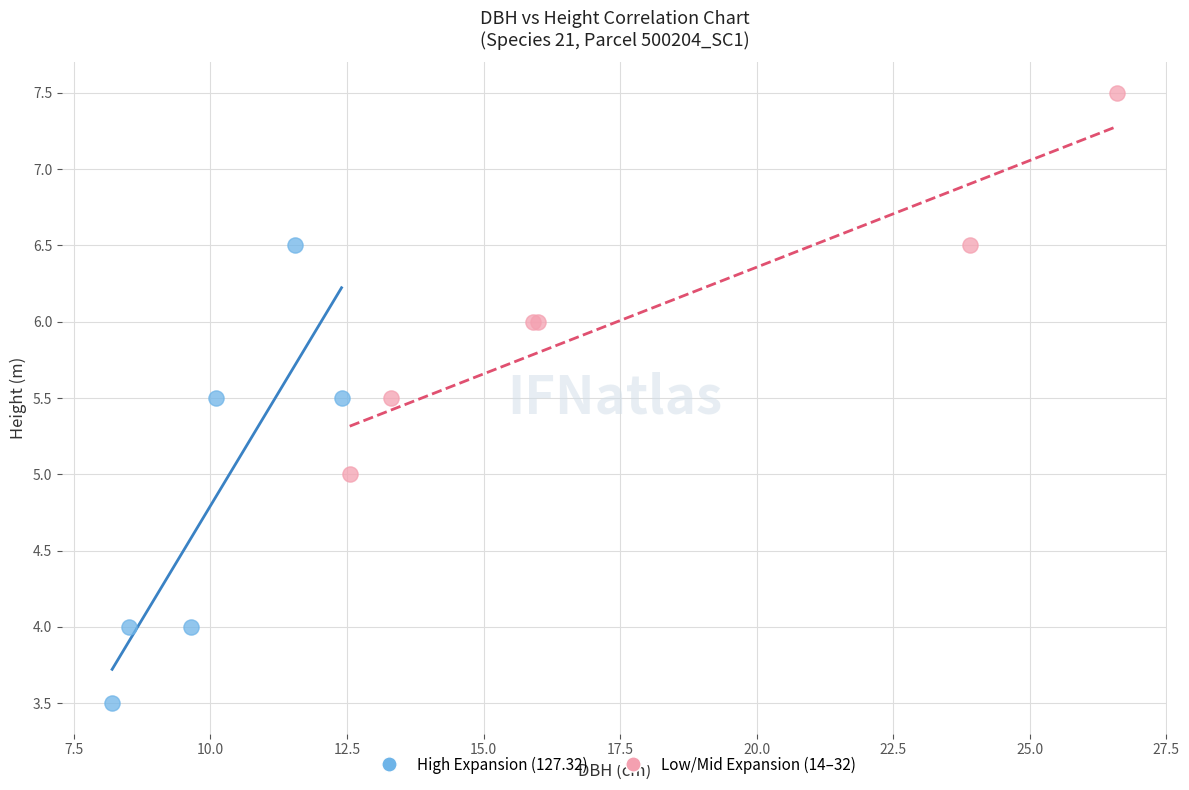

Which series reaches the maximum Y coordinate?

Low/Mid Expansion (14–32)